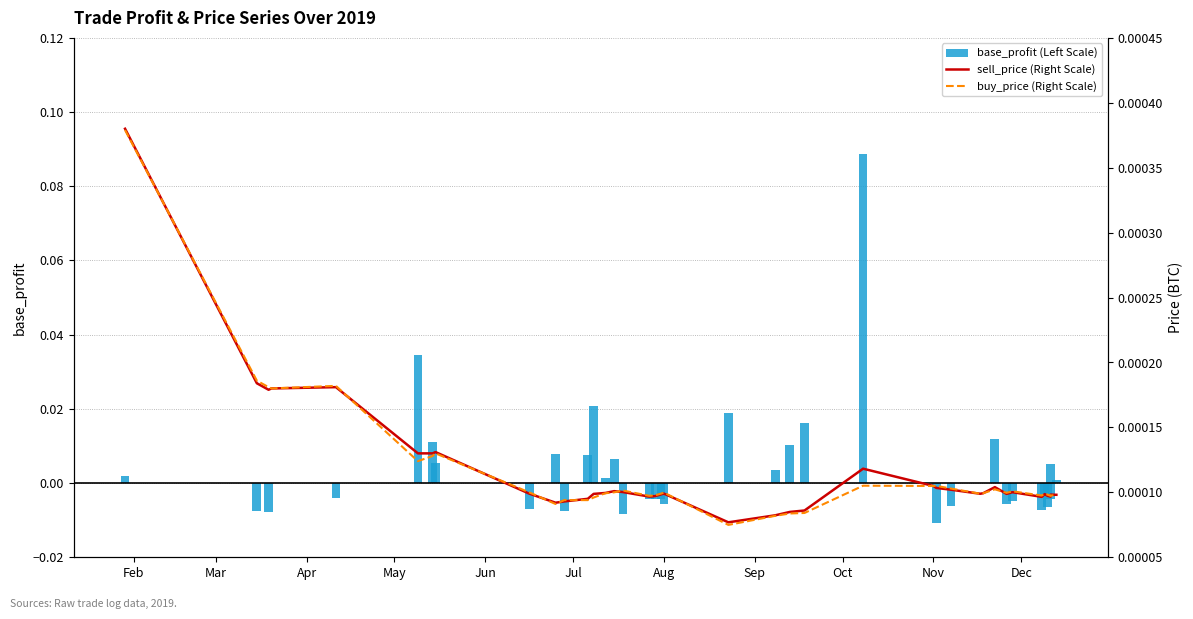

Is the value of buy_price (Right Scale) at 22 greater than the value of base_profit (Left Scale) at 28?

Yes